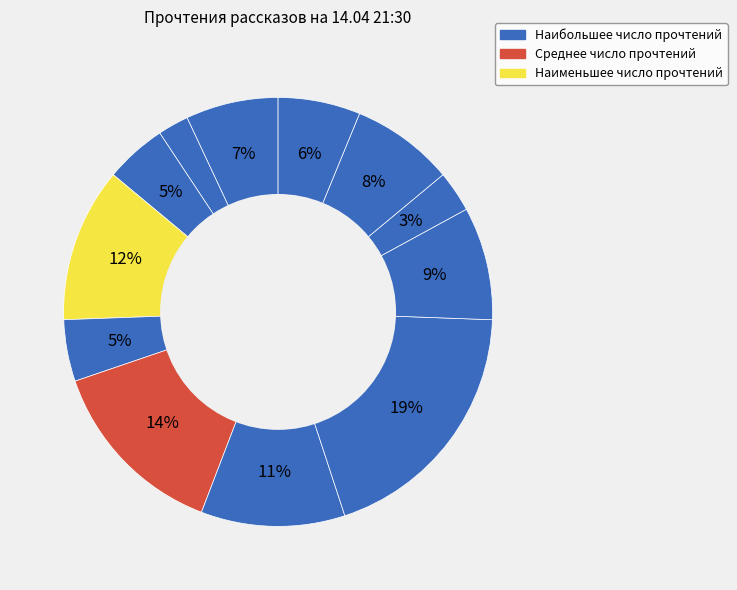

Is there any slice that represents more than half of the pie?

No